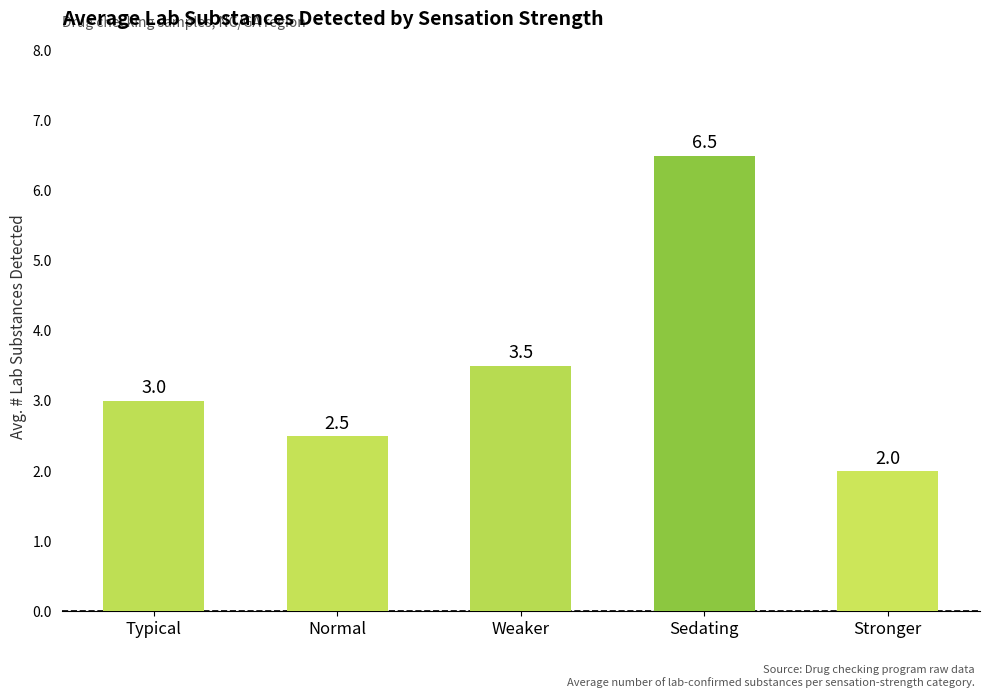

Reading right to left, extract all data points from this chart.

Stronger=2.0	Sedating=6.5	Weaker=3.5	Normal=2.5	Typical=3.0